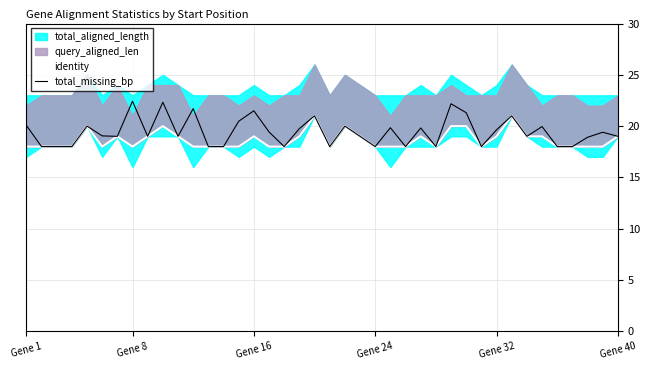

Which series changed the most between 23 and 35?

identity